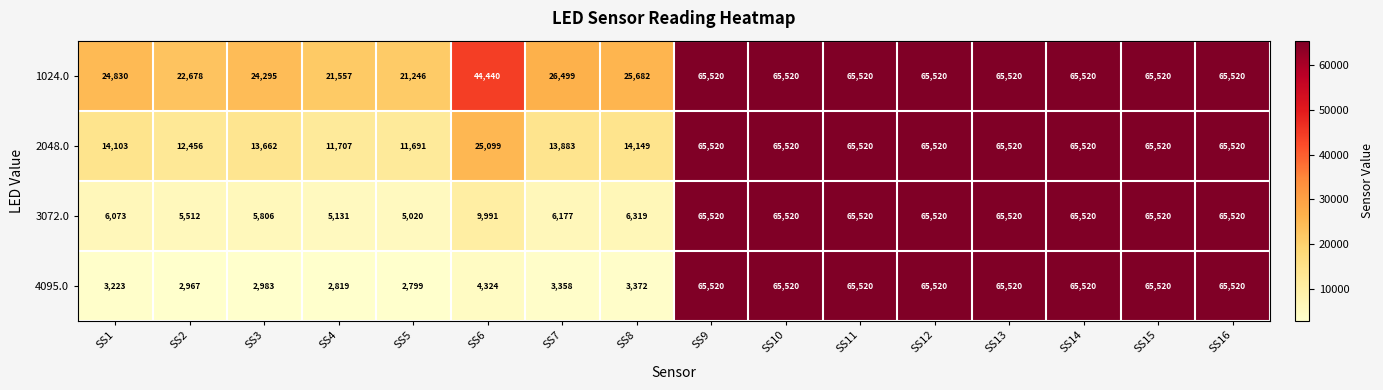

What is the greatest value displayed?

65520